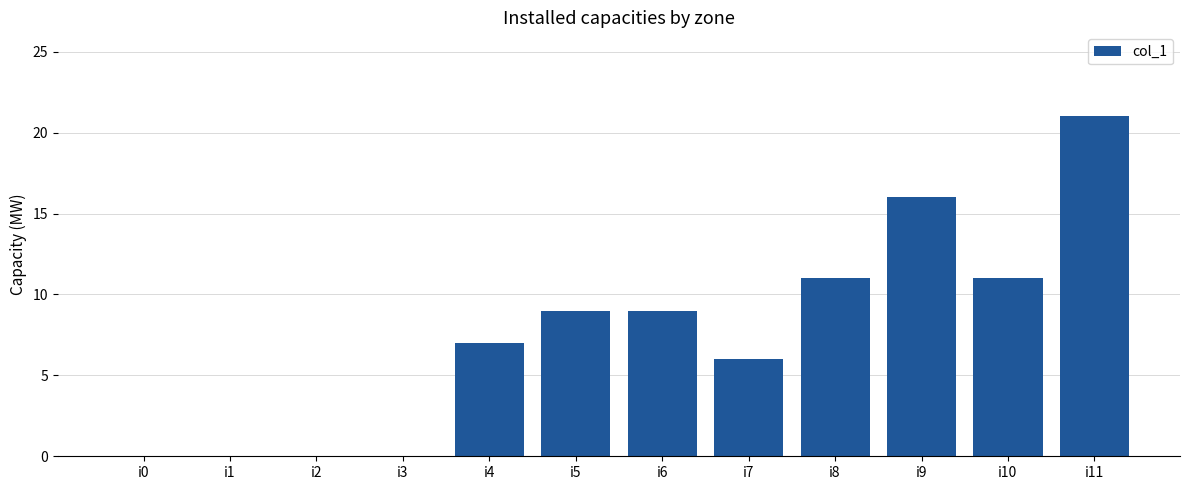

What is the greatest value displayed?

21